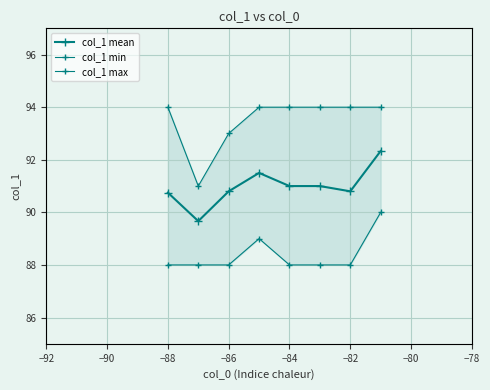

True or false: col_1 min and col_1 mean cross at least once.

False